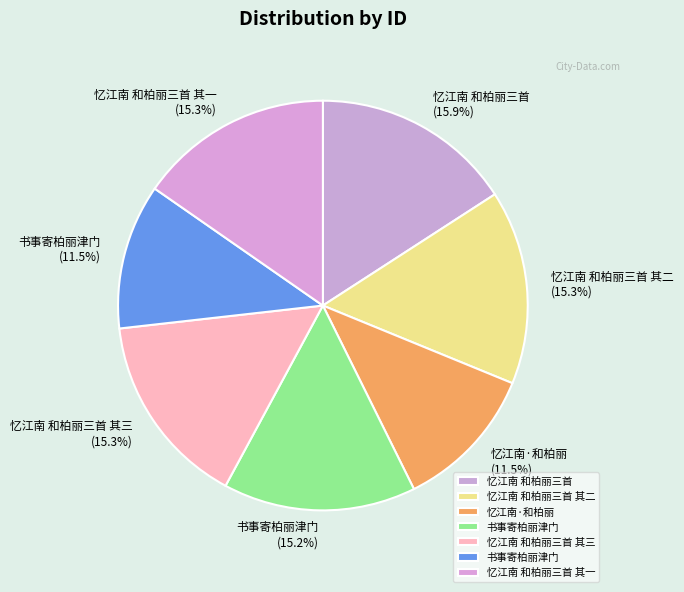

Which slice is the largest?

忆江南 和柏丽三首